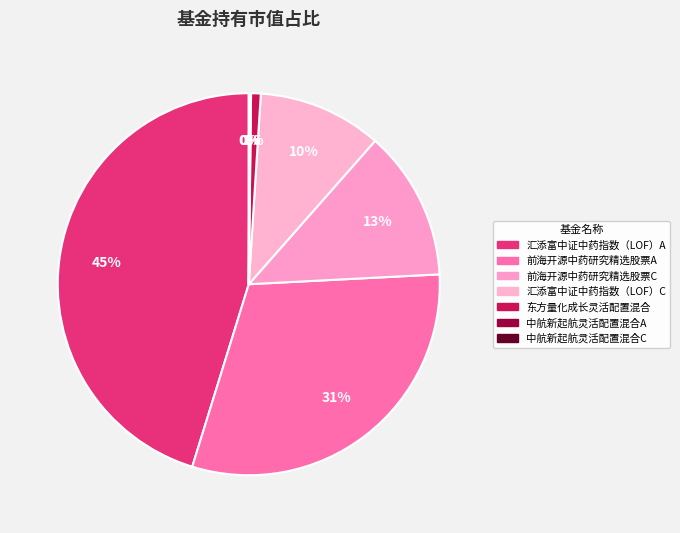

To the nearest percent, what portion does 前海开源中药研究精选股票A represent?

31%